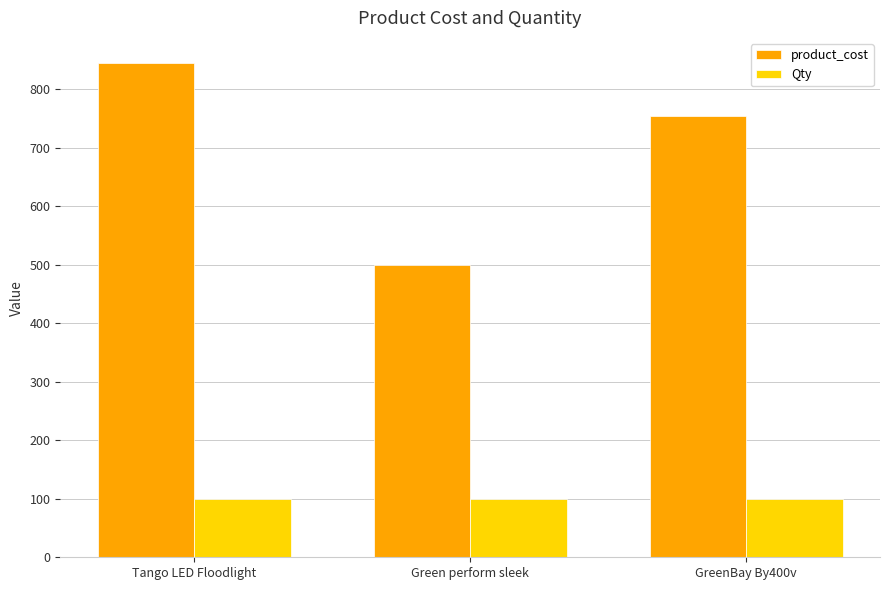

Which series changed the most between Tango LED Floodlight and Green perform sleek?

product_cost